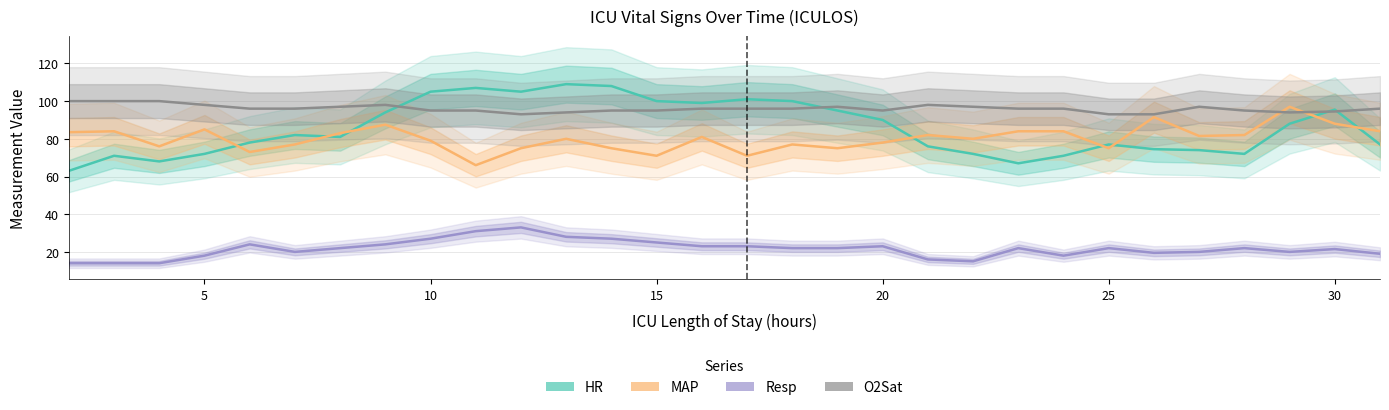

True or false: HR and Resp cross at least once.

False